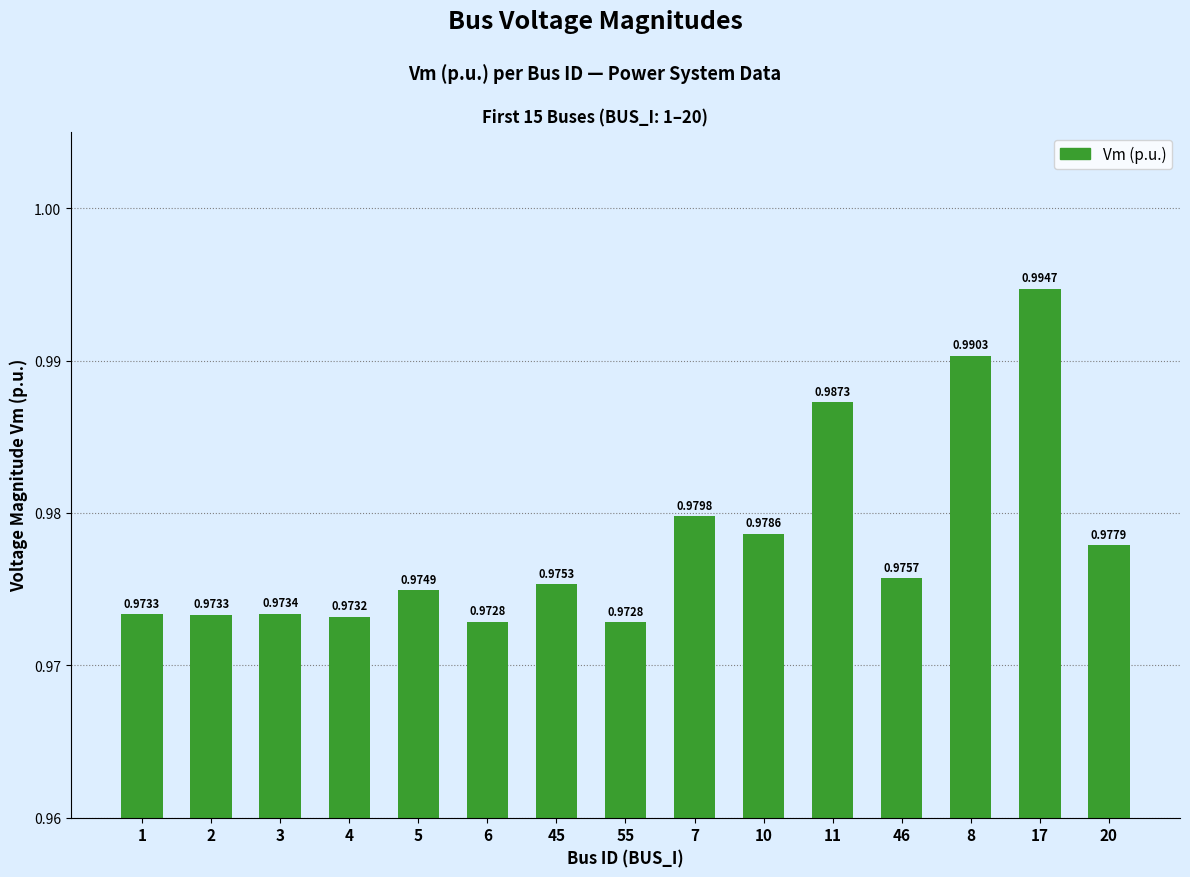

What is the sum of the values at 7 and 1?

2.0